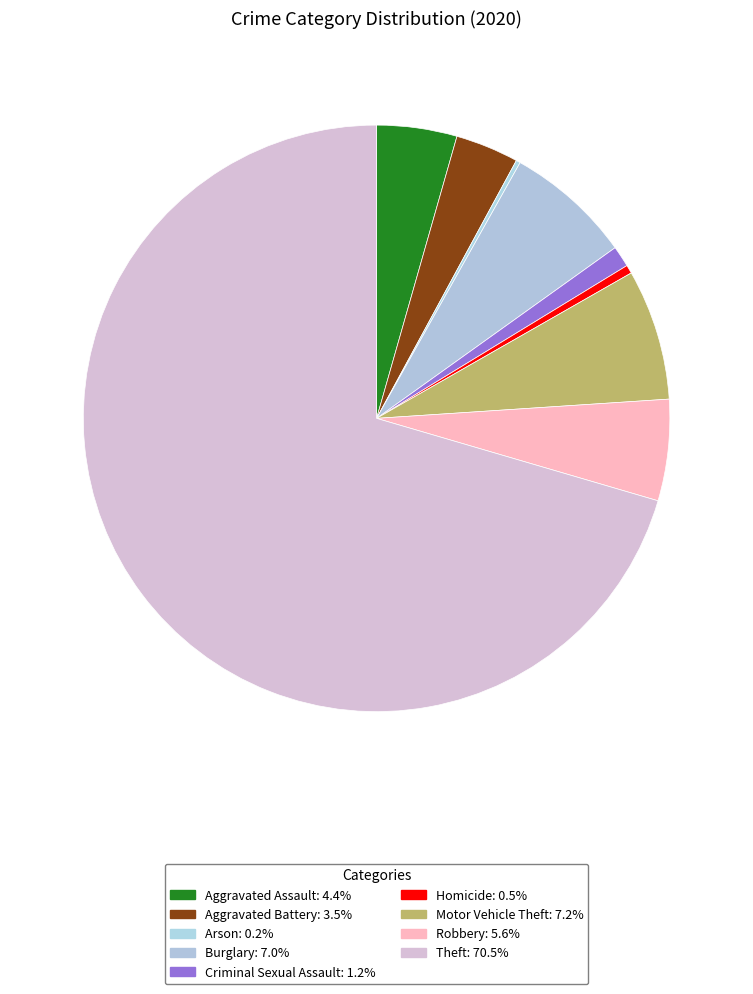

How many segments does this pie chart have?

9